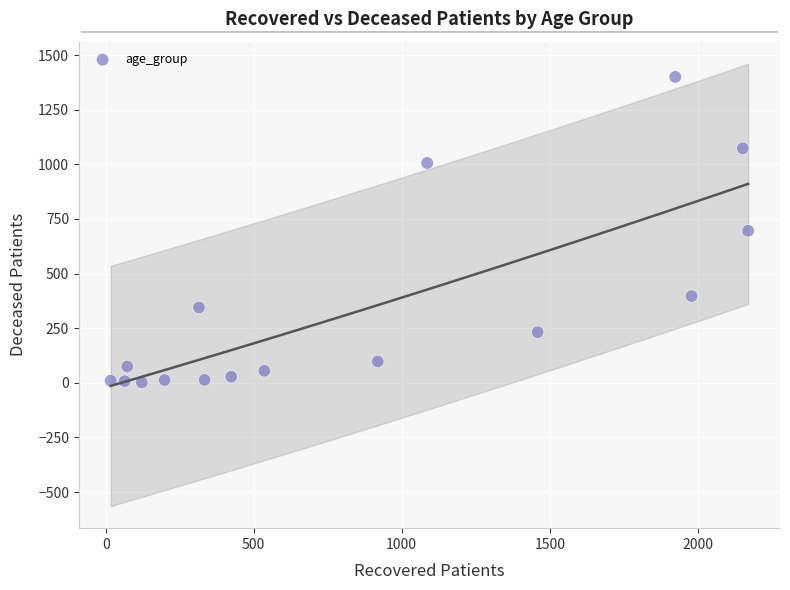

What is the range of Y values (max minus min)?

1398